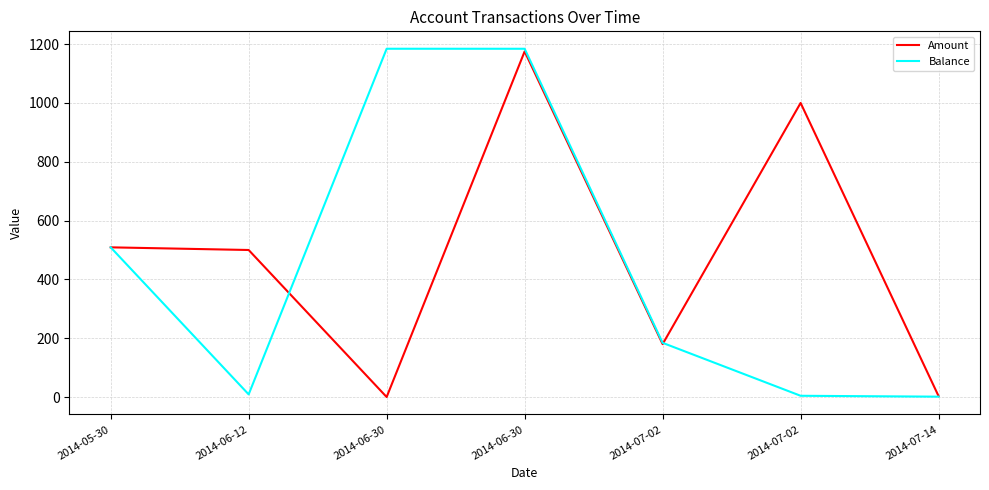

Rank the categories by Amount value from highest to lowest.

2014-06-30, 2014-07-02, 2014-05-30, 2014-06-12, 2014-07-02, 2014-07-14, 2014-06-30